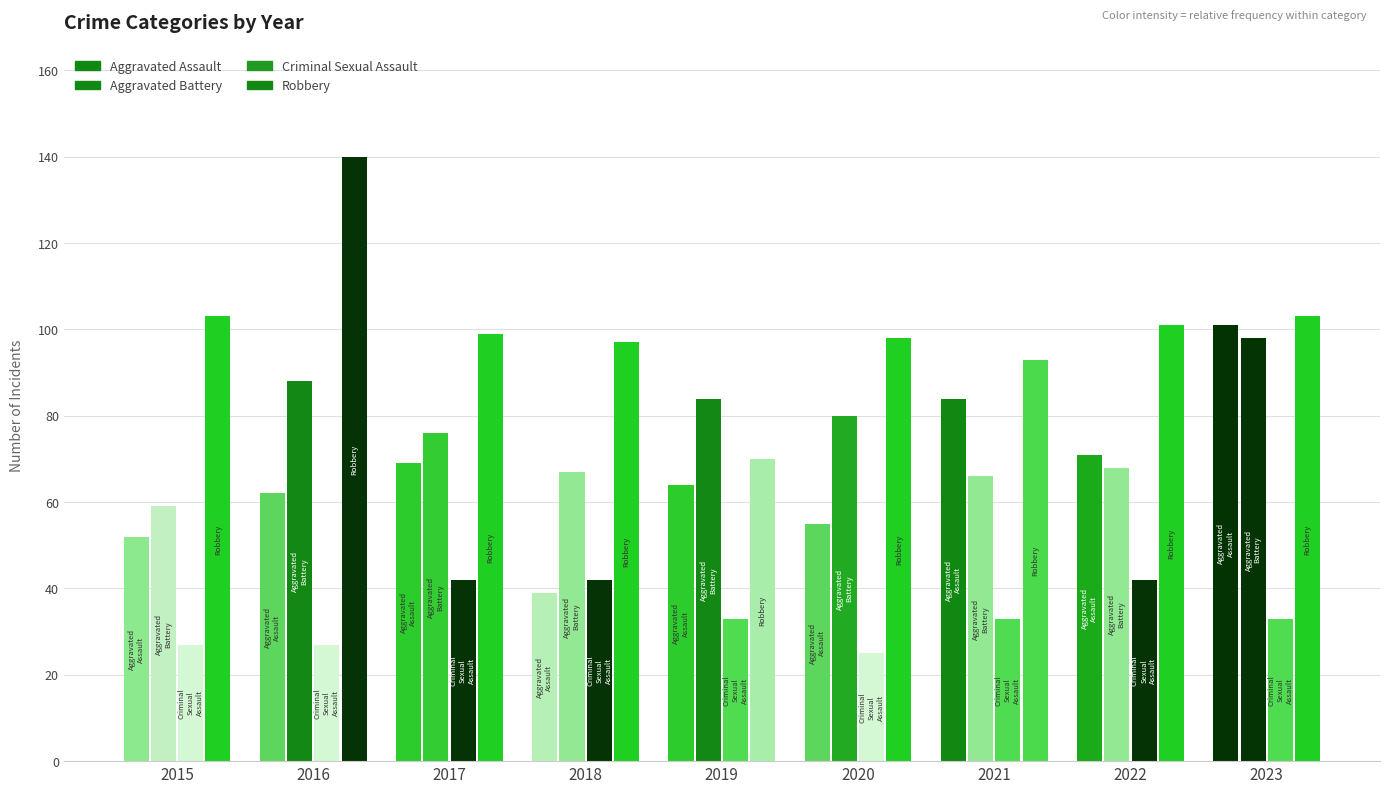

What is the total value across all series at 2022?

282